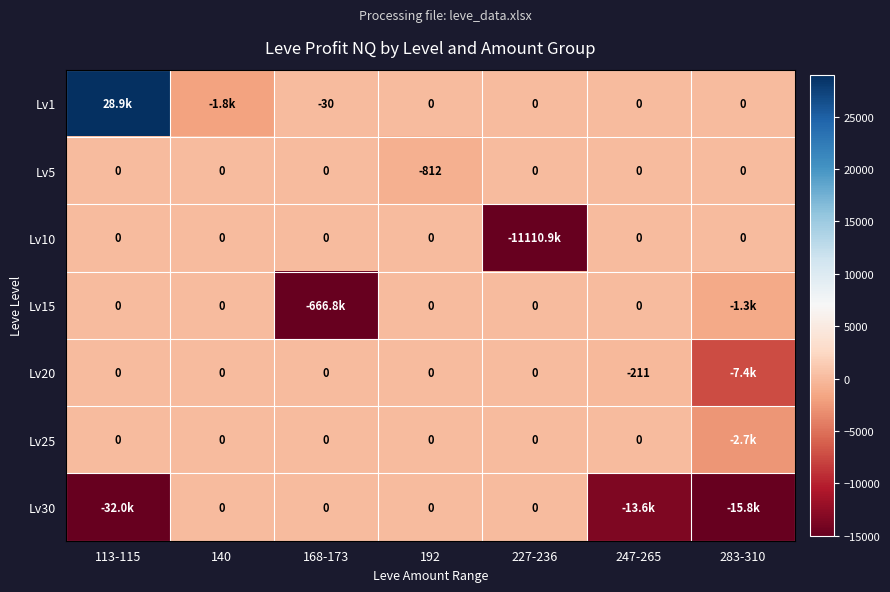

Which category has the lowest value in the Lv5 series?

192